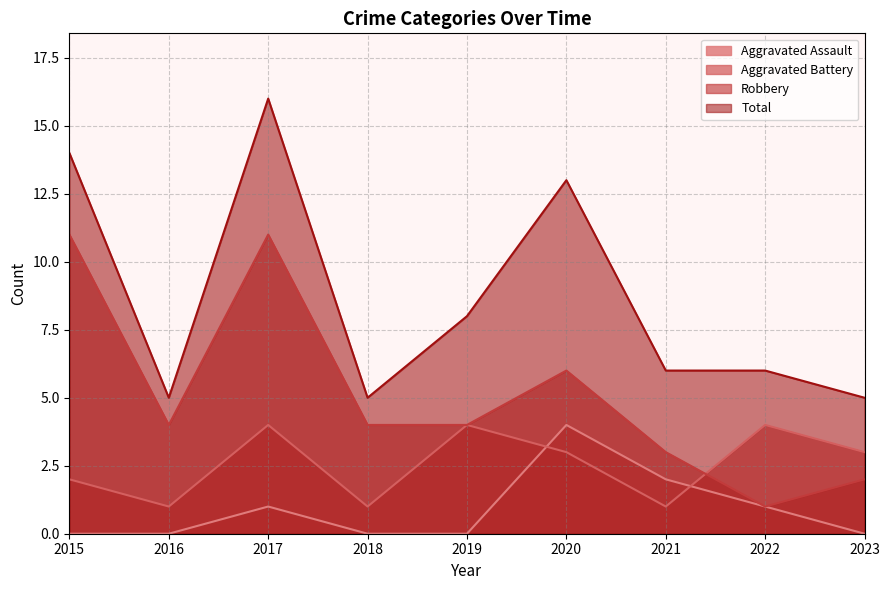

Where is Robbery nearest to the value 6?

2020